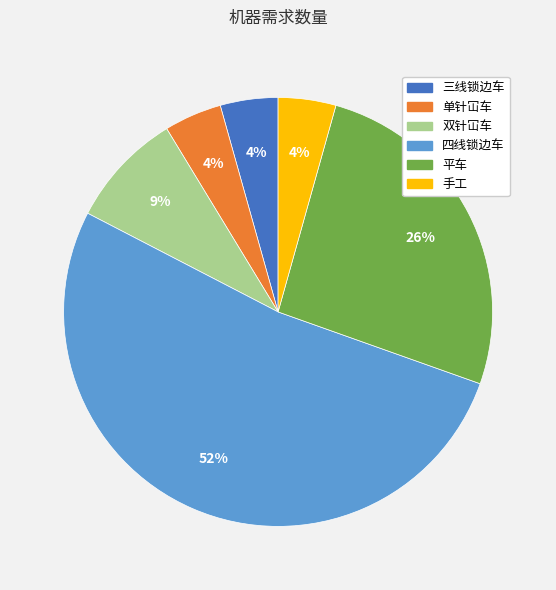

Which category has the biggest portion of the pie?

四线锁边车